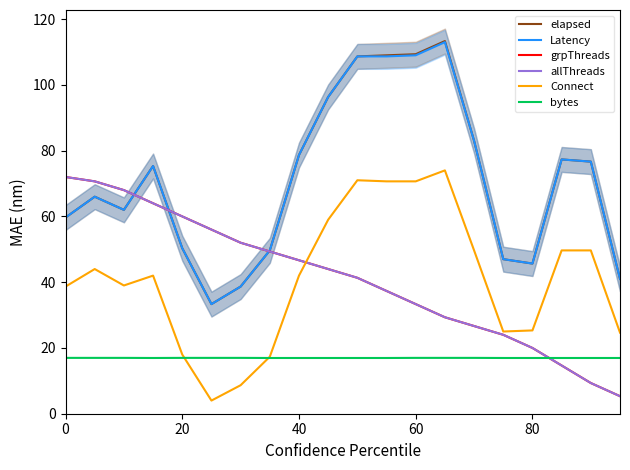

How many values in the Latency series exceed 75?

10